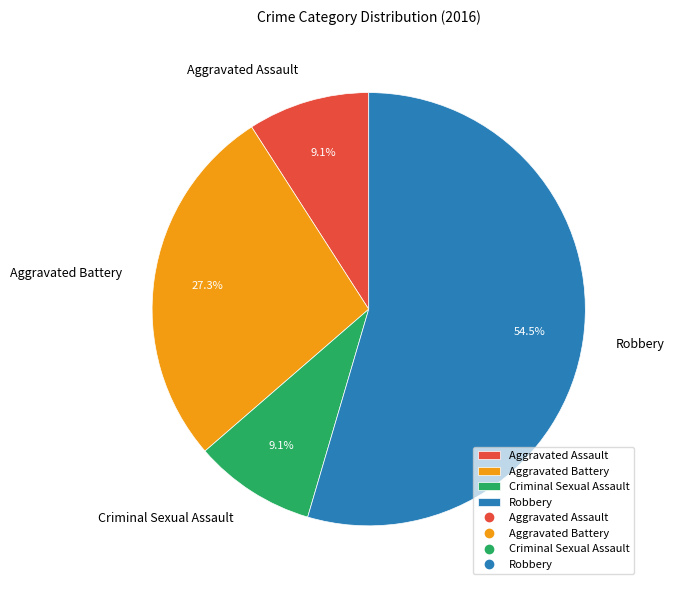

What is the total percentage of Robbery and Criminal Sexual Assault?

63.6%